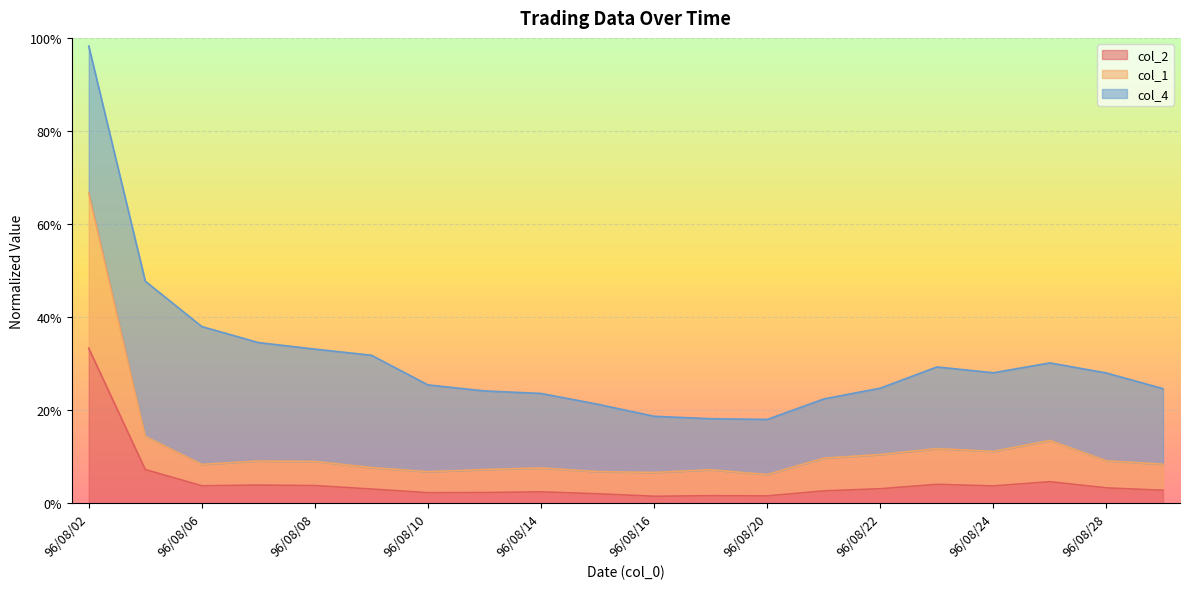

What are all the series names shown in the legend?

col_2, col_1, col_4